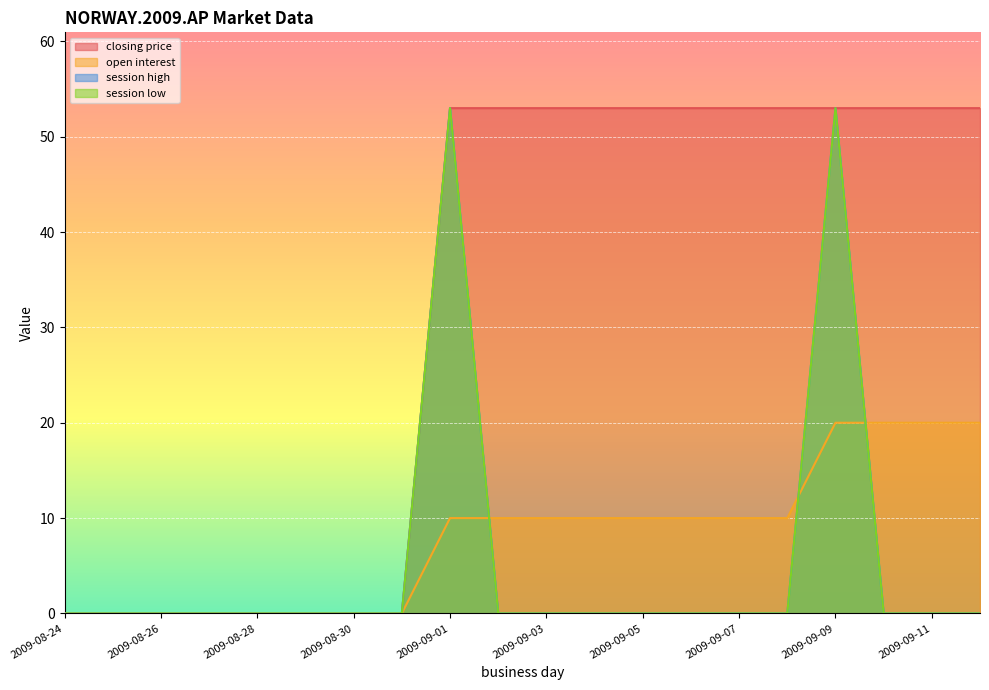

What are all the series names shown in the legend?

closing price, open interest, session high, session low